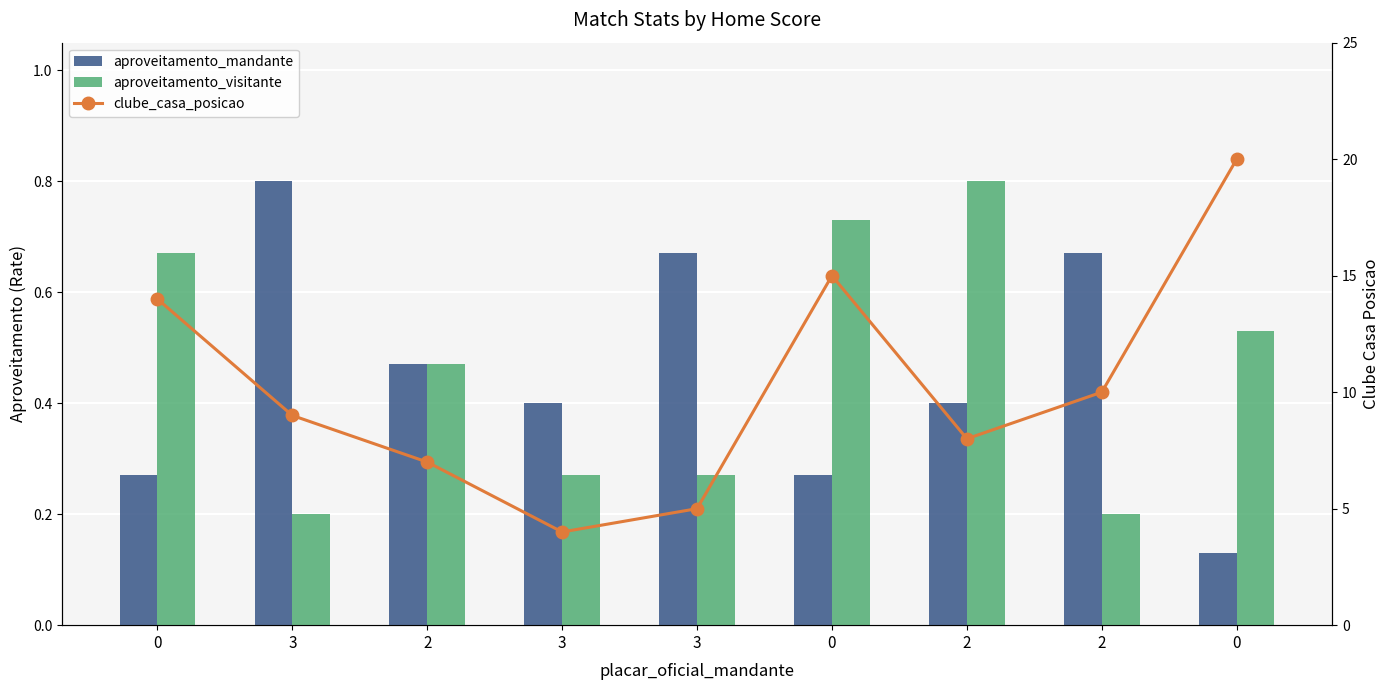

Rank the categories by clube_casa_posicao value from highest to lowest.

0, 0, 0, 2, 3, 2, 2, 3, 3